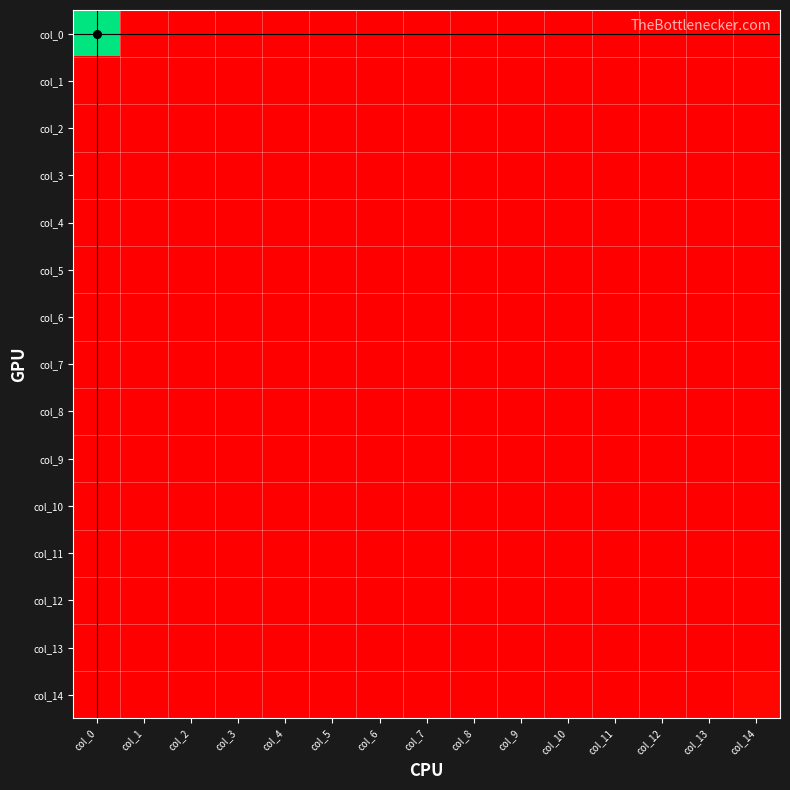

Which series has the largest total across all categories?

col_0